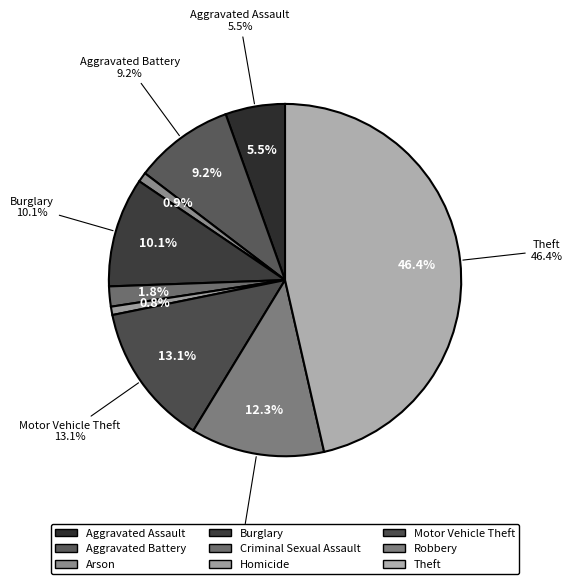

Which slice is the smallest?

Homicide